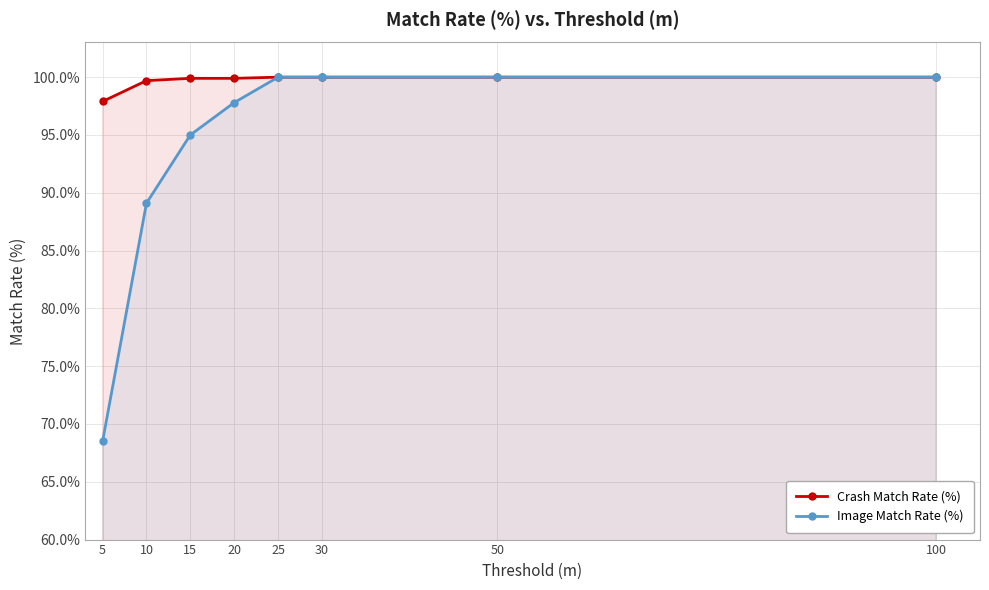

What is the spread (max minus min) of values at 5?

29.4